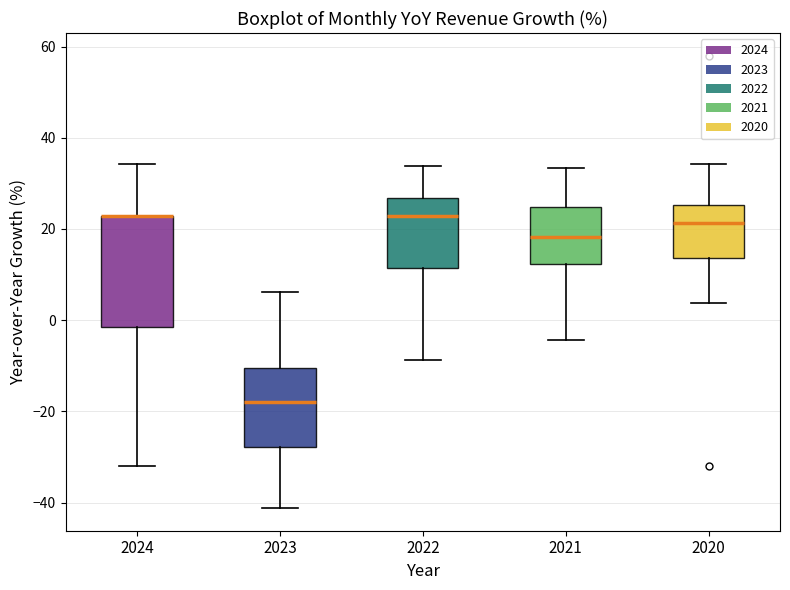

Which box is the tallest, from its lower edge to its upper edge?

2024